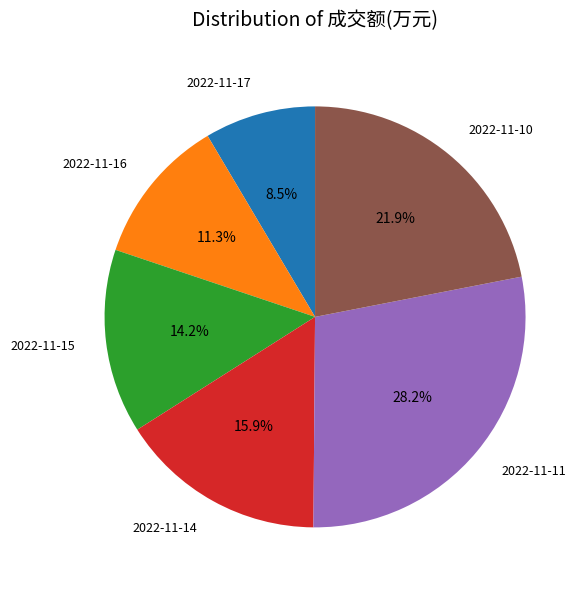

Which has a higher value, 2022-11-15 or 2022-11-16?

2022-11-15